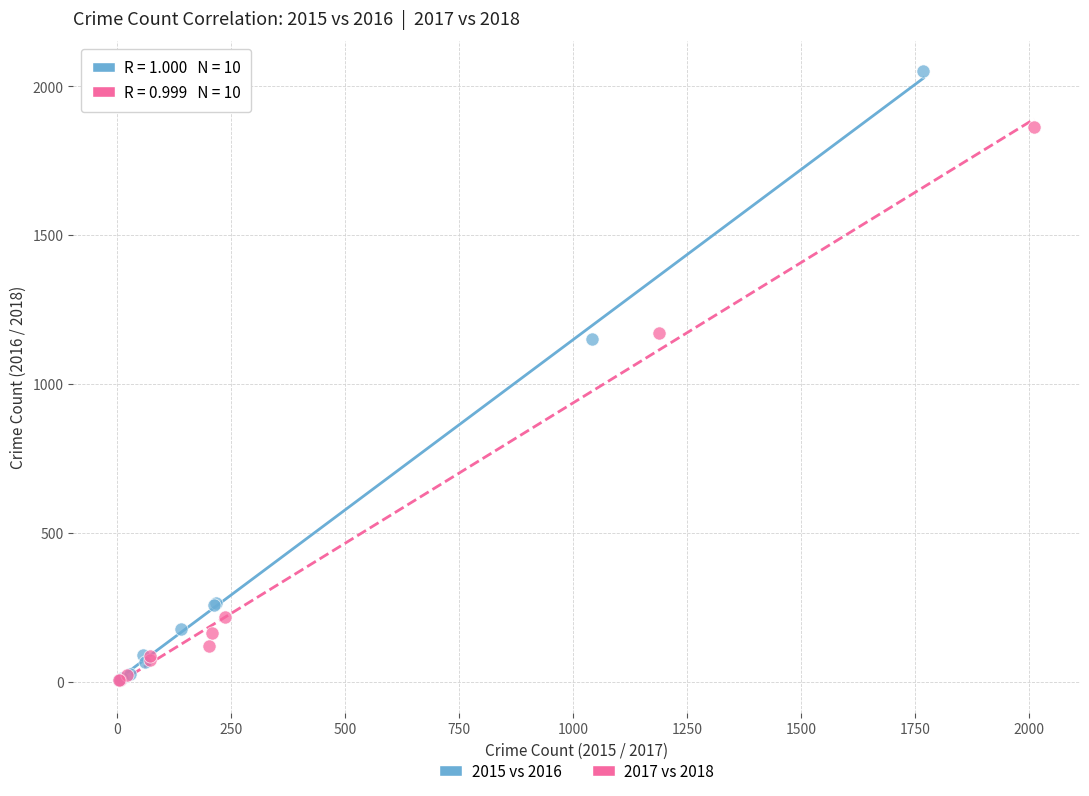

Which series has the widest spread of Y values?

2015 vs 2016